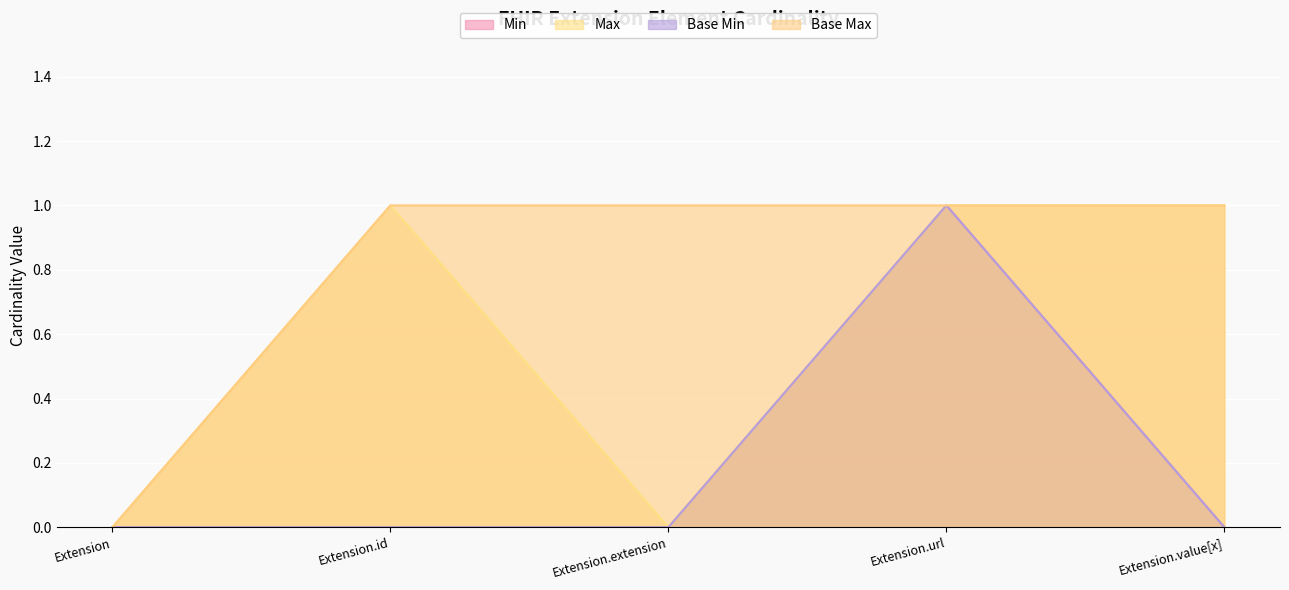

True or false: Max has more than 2 points higher than both neighbors.

False